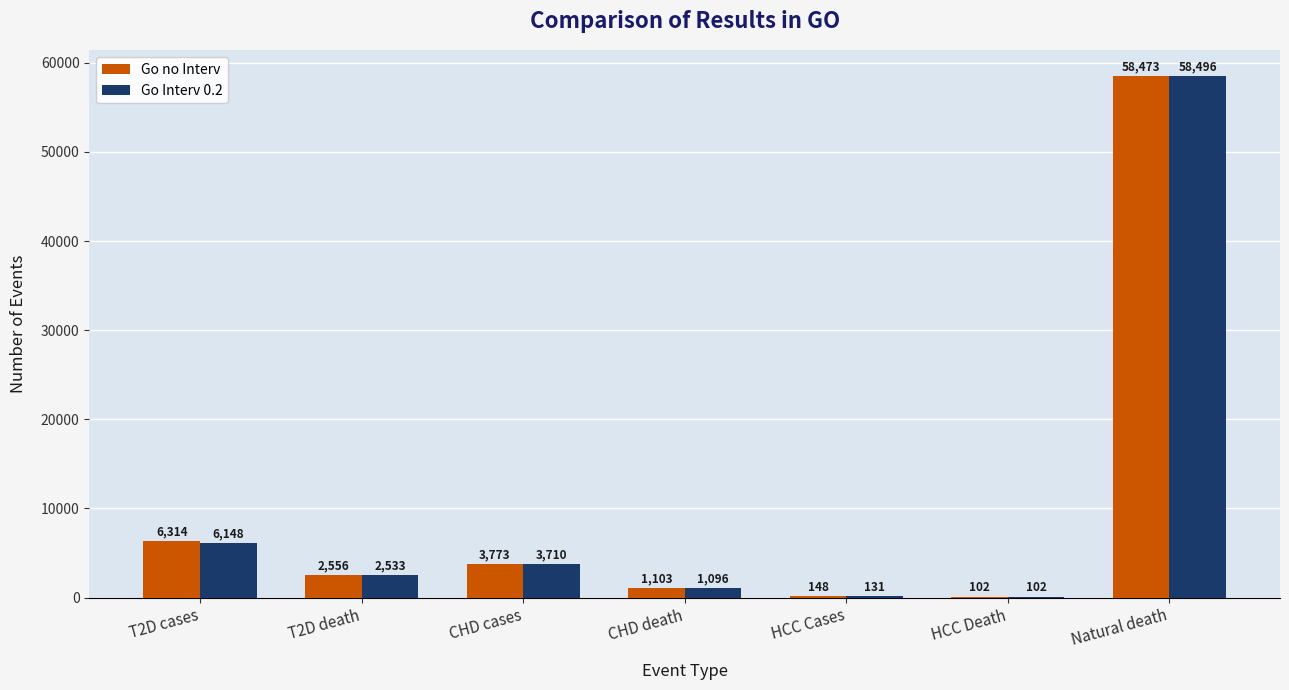

What is the sum of all Go Interv 0.2 values?

72216